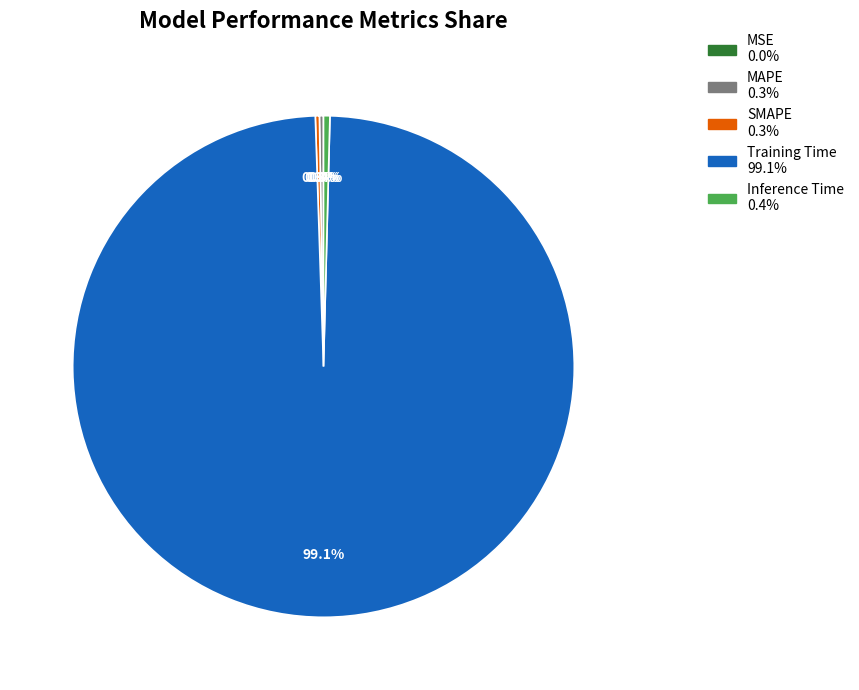

Is there a majority slice in this chart?

Yes